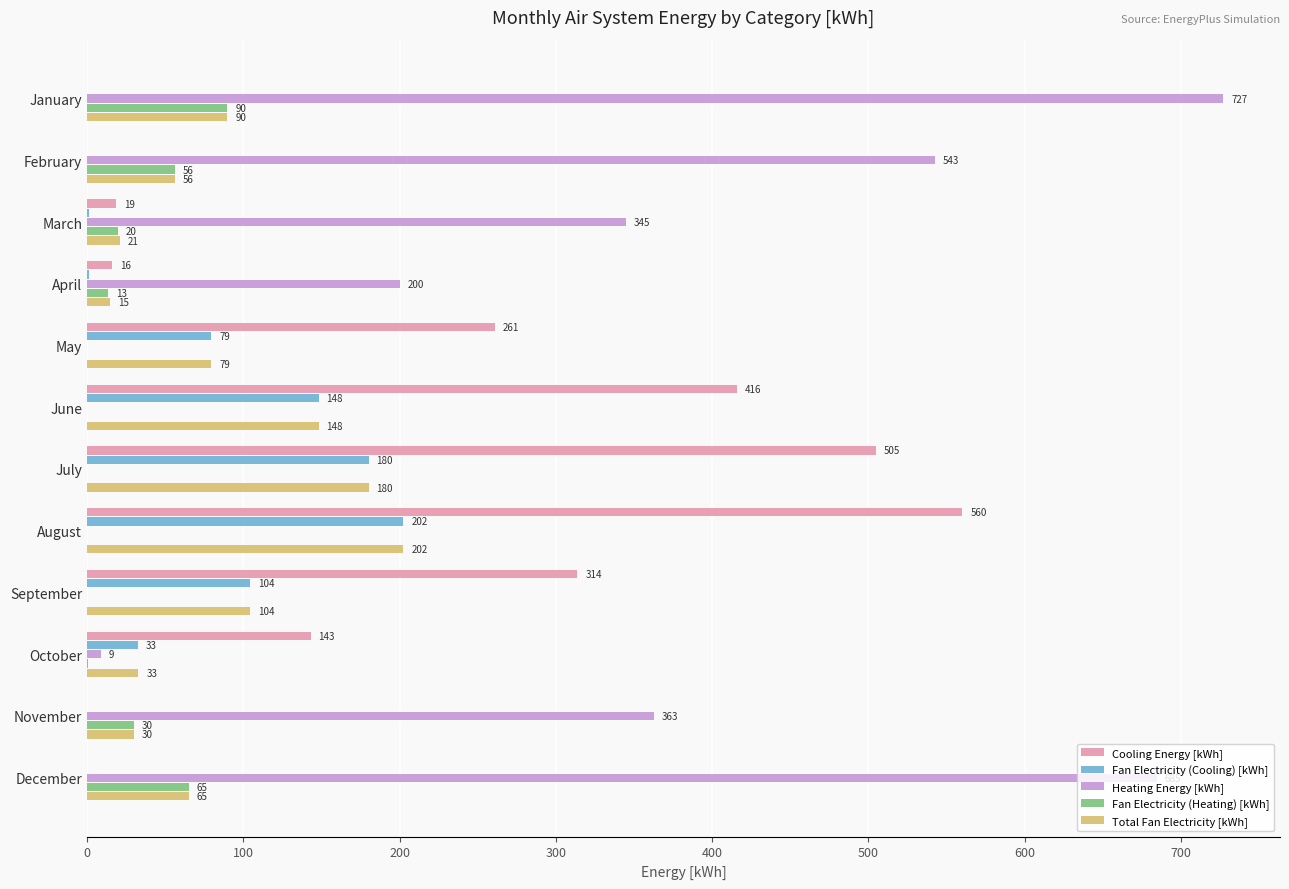

Which series changed the most between January and May?

Heating Energy [kWh]